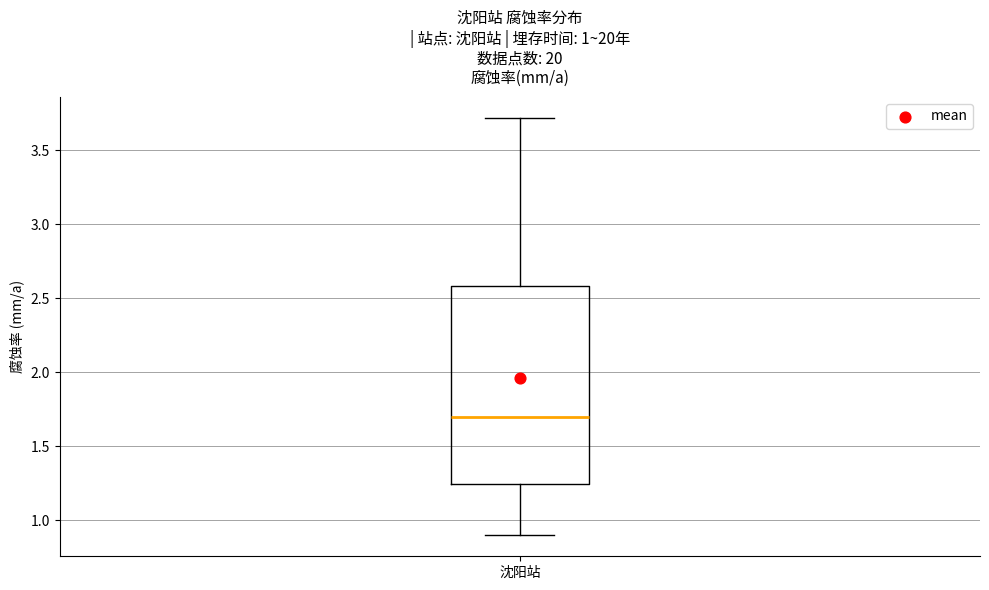

Where does the median line of the box for 沈阳站 sit on the y-axis? The values are not printed on the chart, so give them approximately, as read against the axis.

1.70